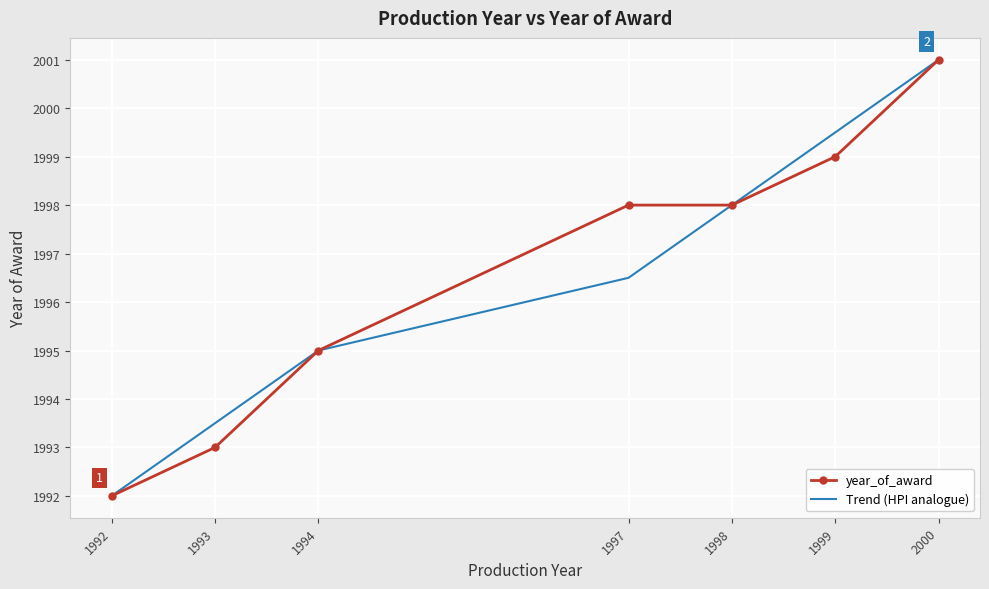

Where is year_of_award nearest to the value 1996?

1994